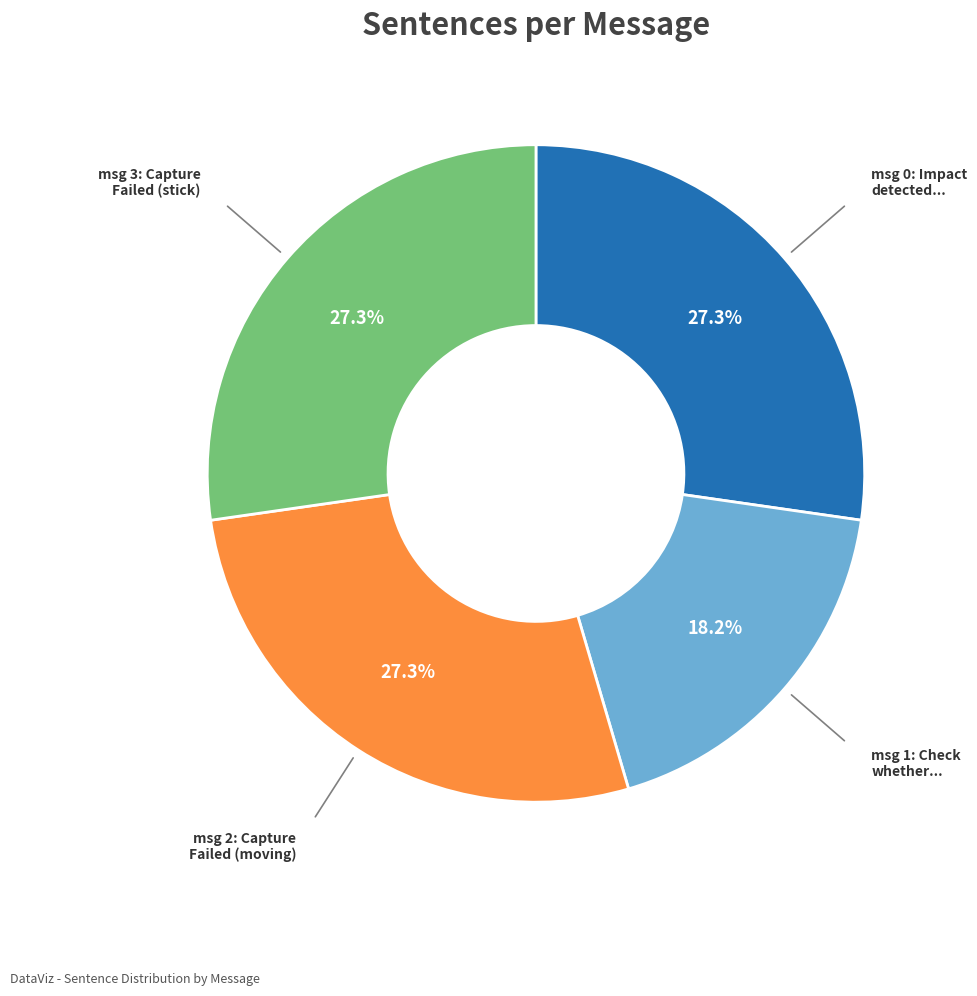

Does any single category account for the majority?

No